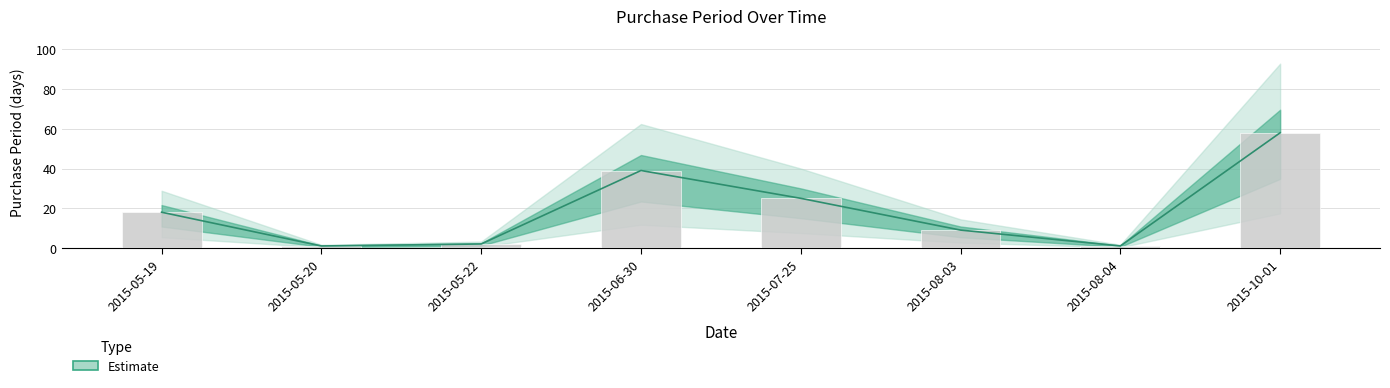

What is the maximum value shown in the chart?

58